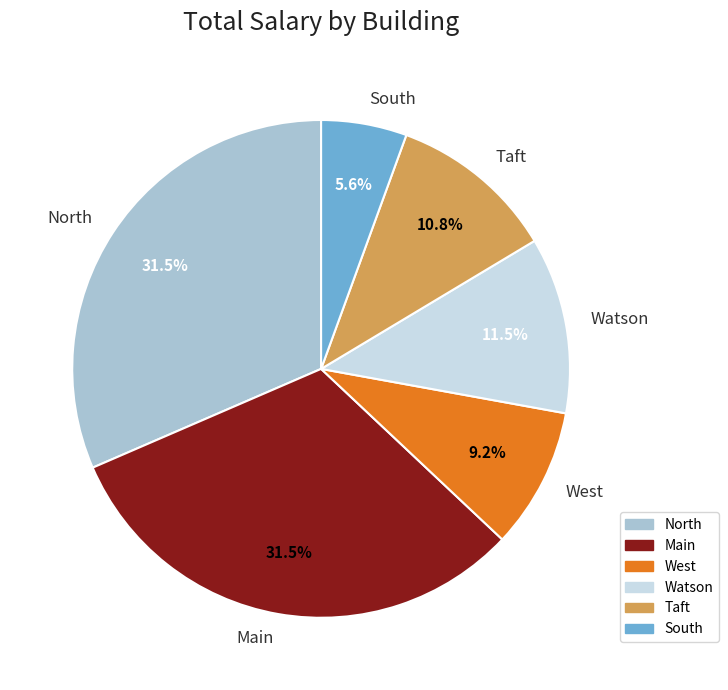

Is the sum of South and West greater than half?

No